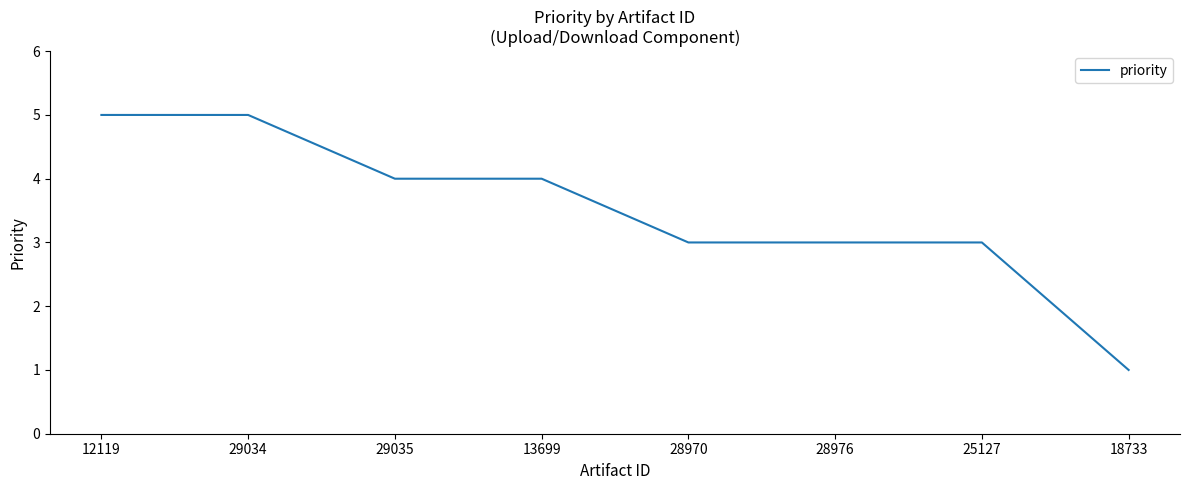

How many values are between 3 and 5?

7